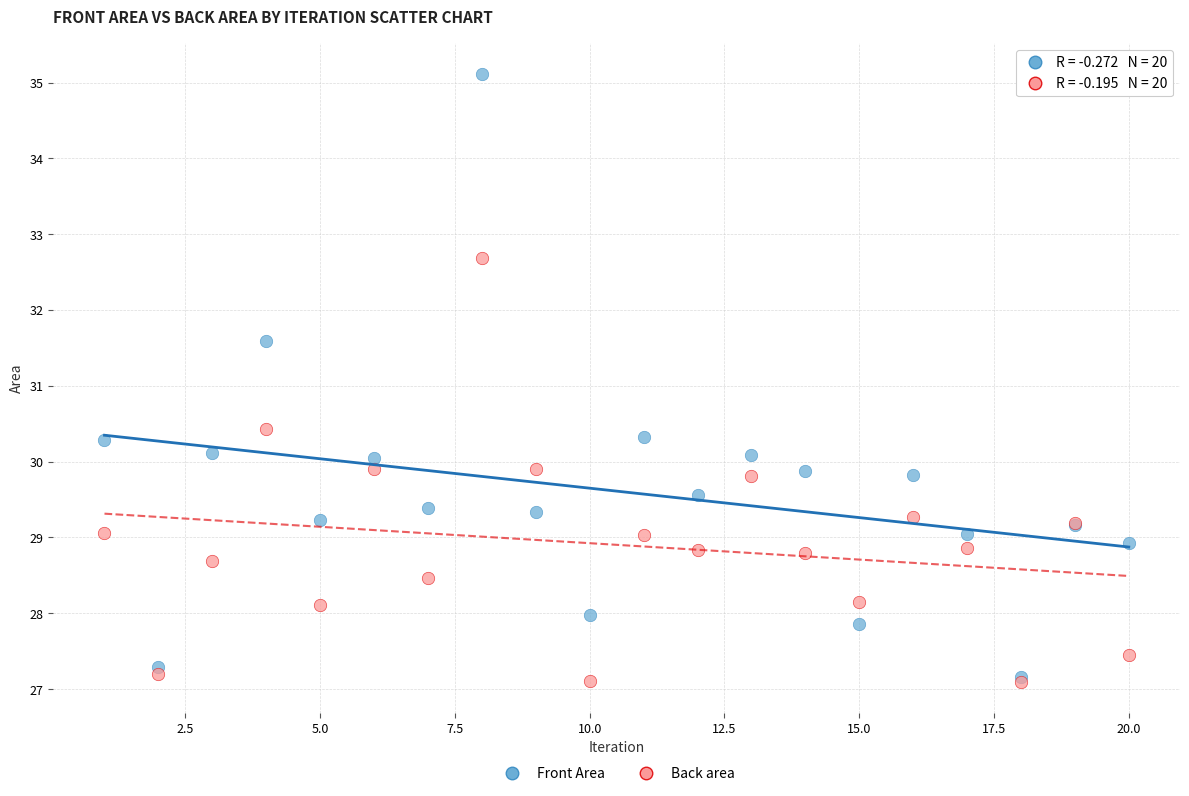

What are all the series names shown in the legend?

Front Area, Back area